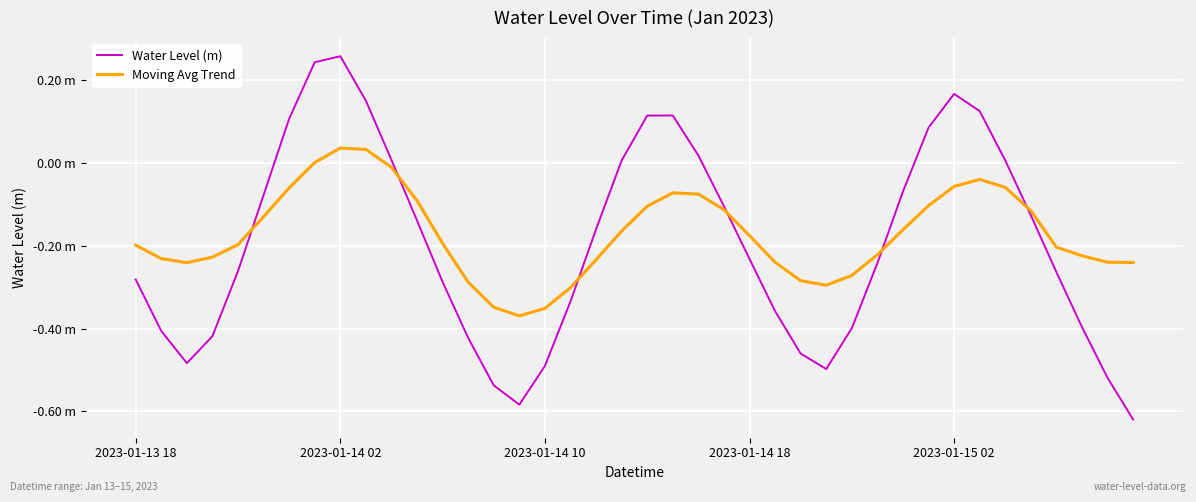

Is this an area chart (filled region under the line)?

No